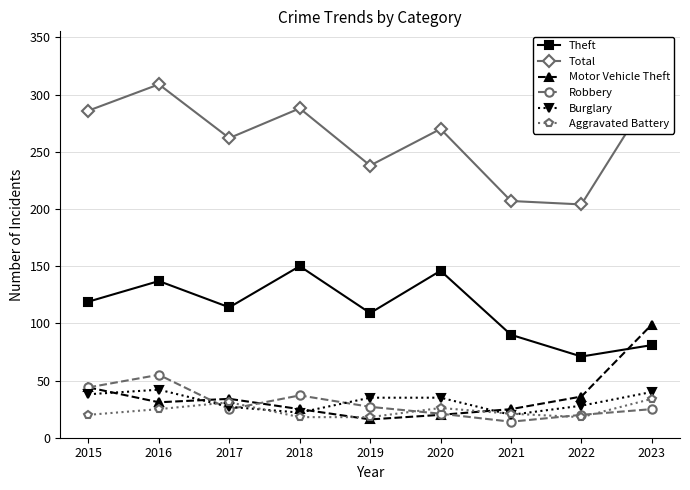

How many categories are shown in the chart?

9